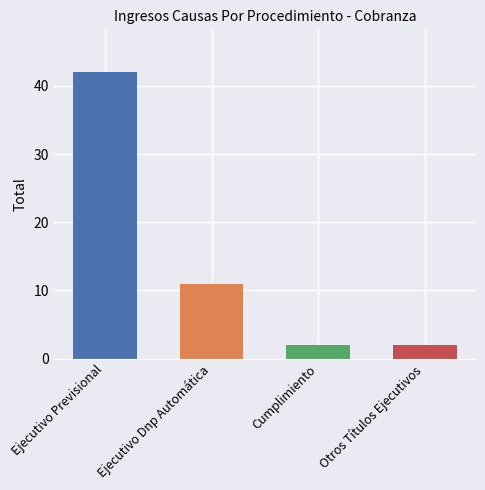

Reading left to right, what are all the values shown in this chart?

42	11	2	2